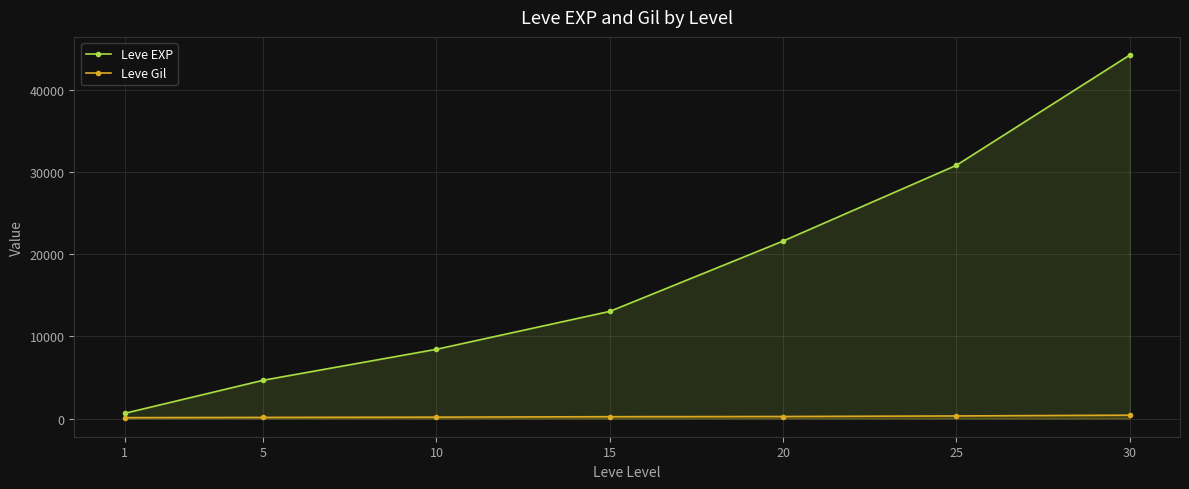

List the series in order of their peak value, lowest first.

Leve Gil, Leve EXP